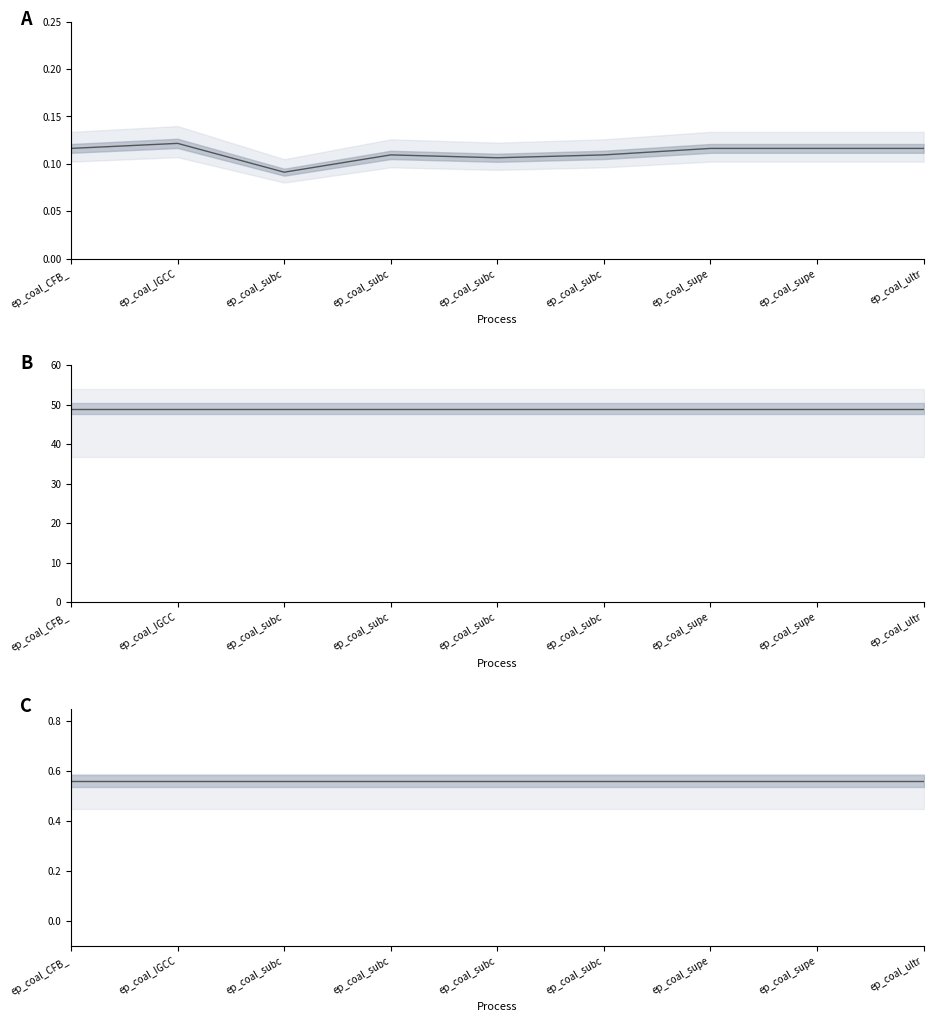

Is the value of efficiency at ep_coal_subc greater than the value of AF at ep_coal_supe?

No